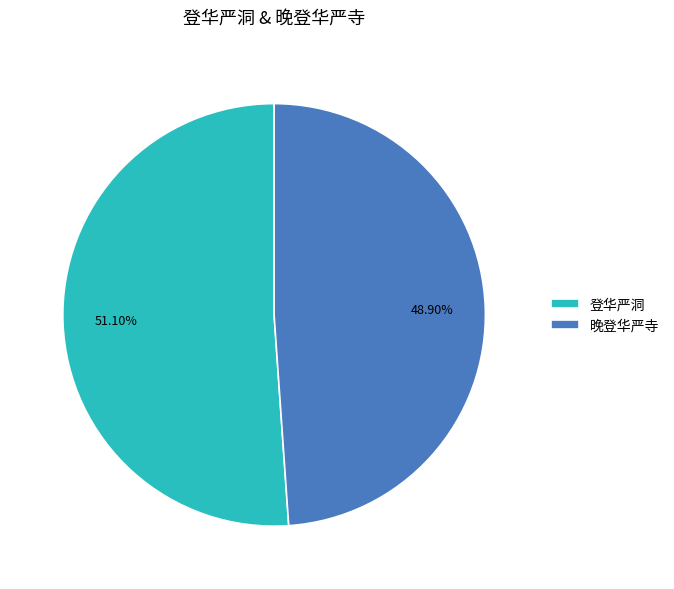

To the nearest percent, what portion does 晚登华严寺 represent?

49%